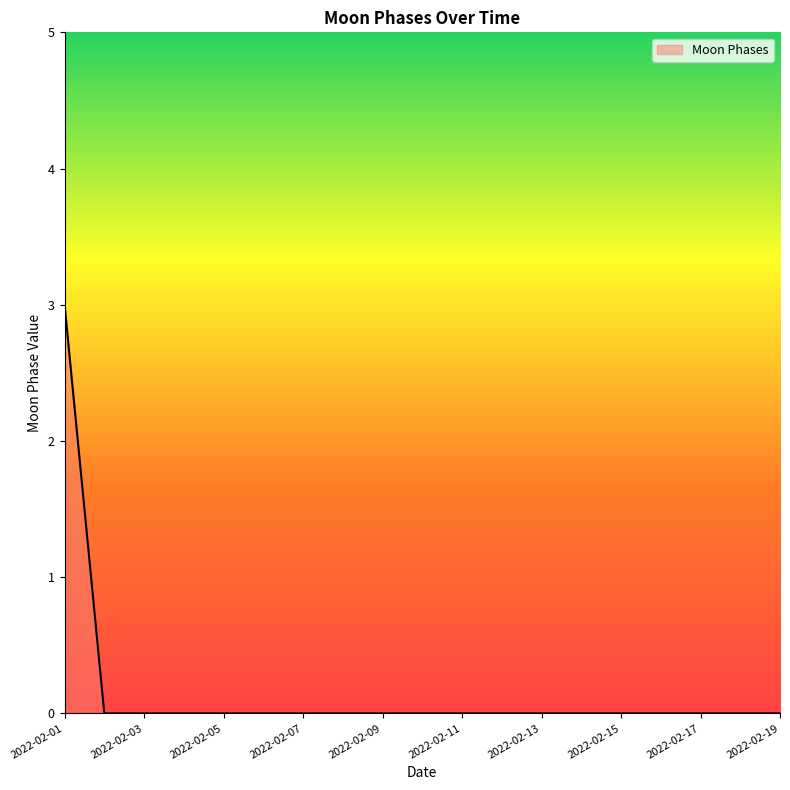

What is the difference between the maximum and minimum values?

3